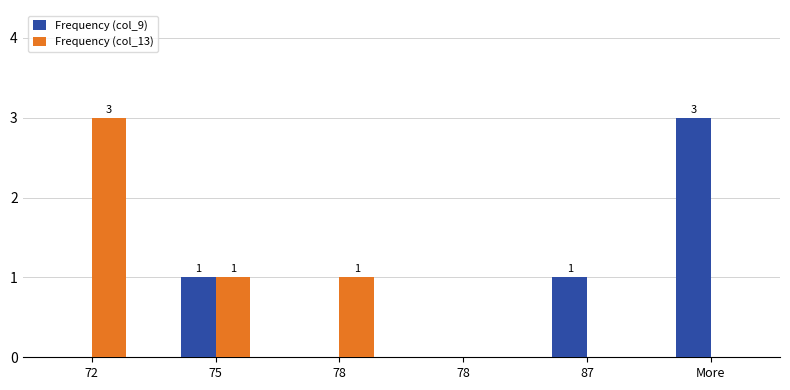

What is the sum of all Frequency (col_9) values?

5